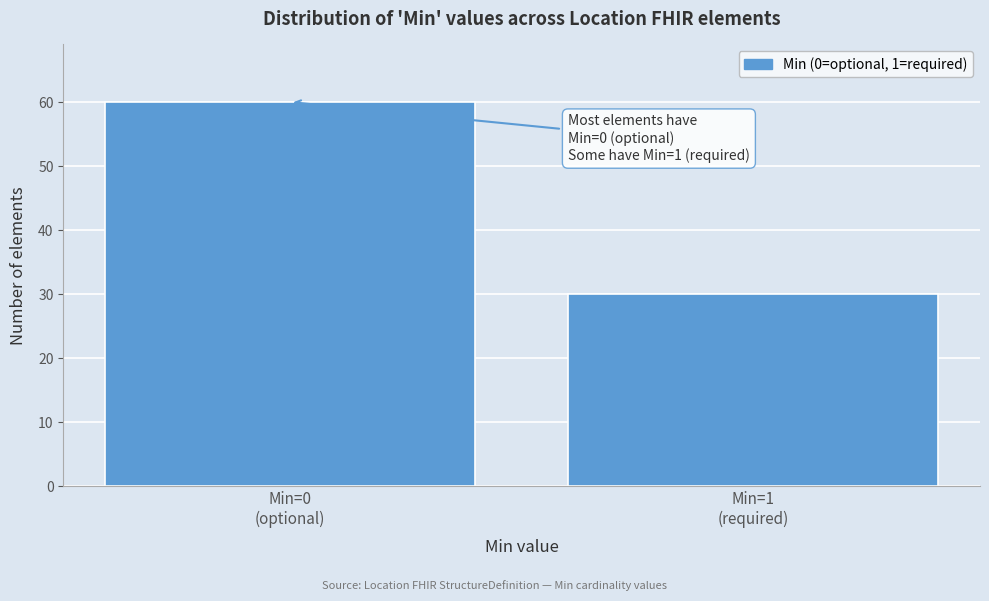

Reading right to left, extract all data points from this chart.

30	60